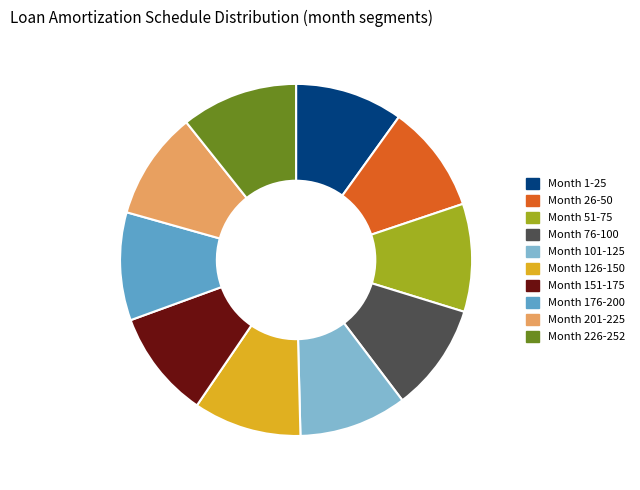

Between Month 26-50 and Month 226-252, which is larger?

Month 226-252